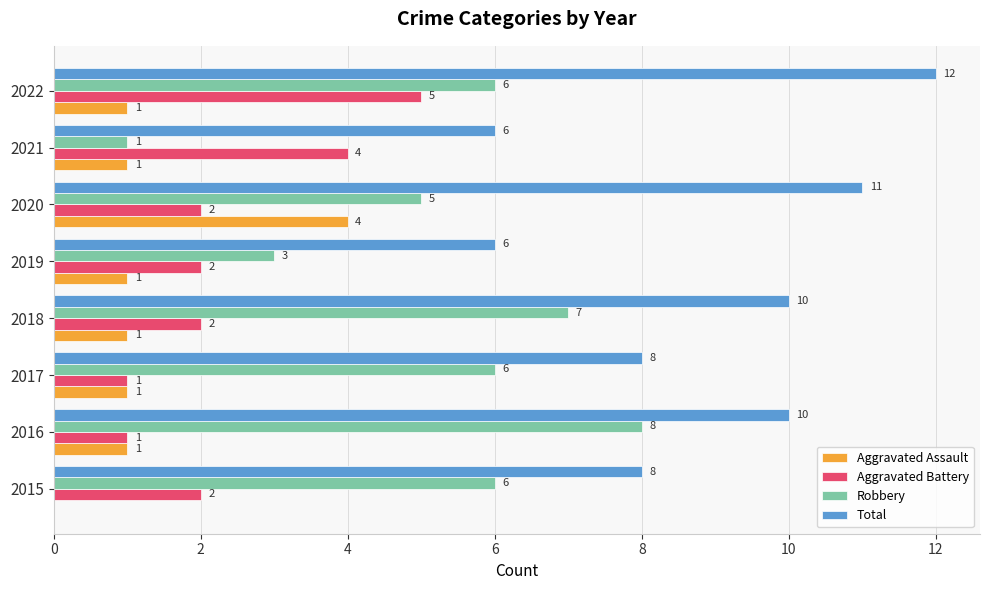

The Robbery series shows 6 at 2015. True or false?

True